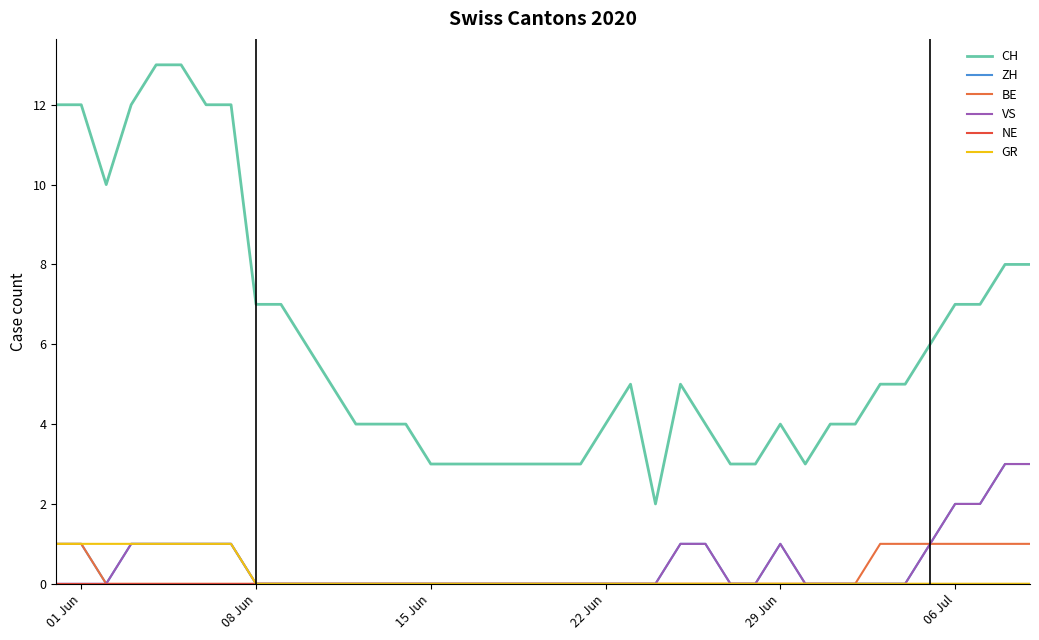

True or false: NE and CH cross at least once.

False